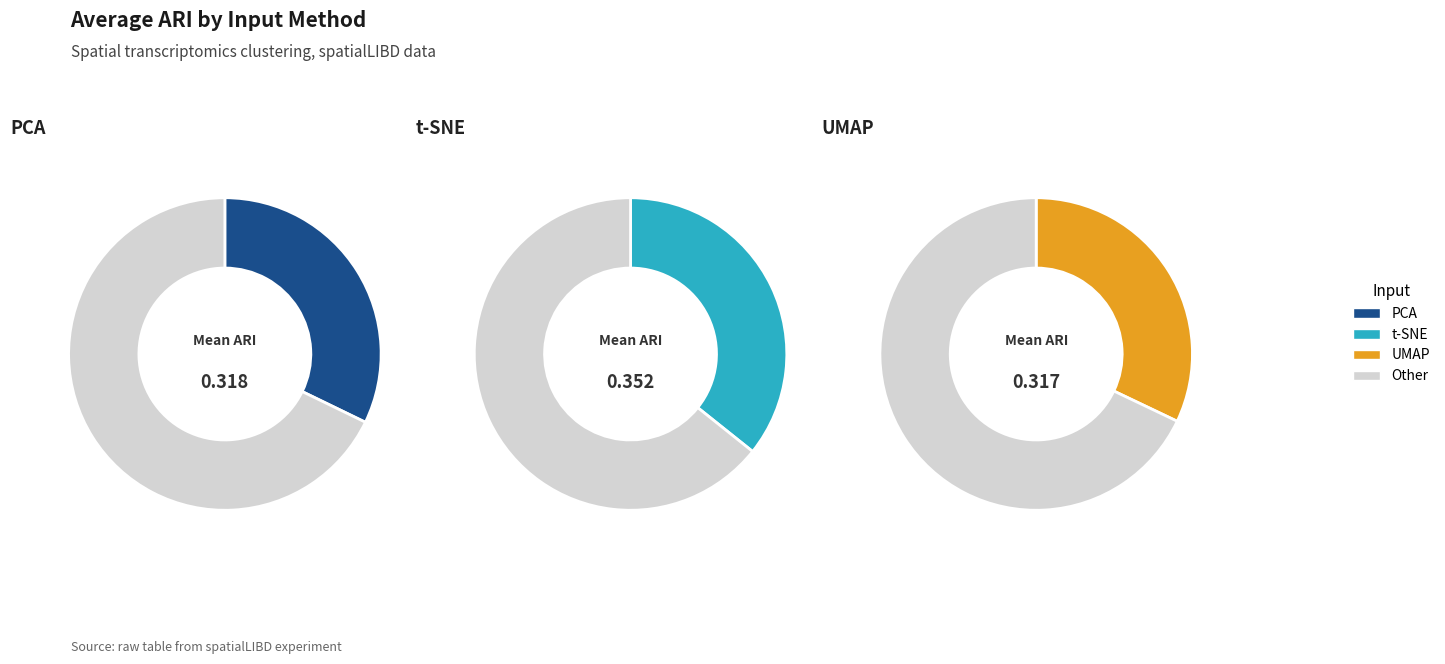

Count the number of slices in the pie.

3